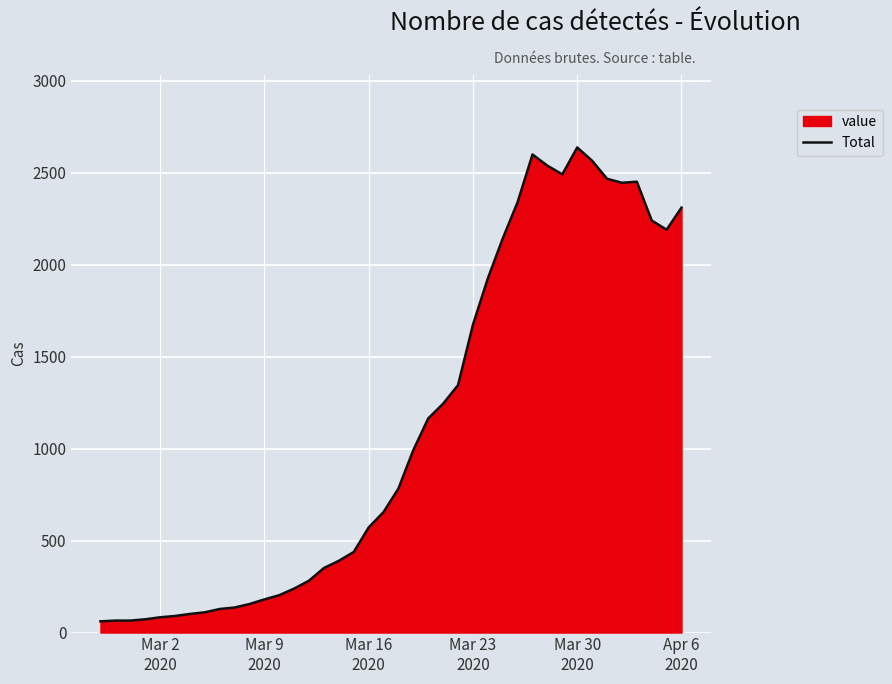

How many categories are shown in the chart?

40